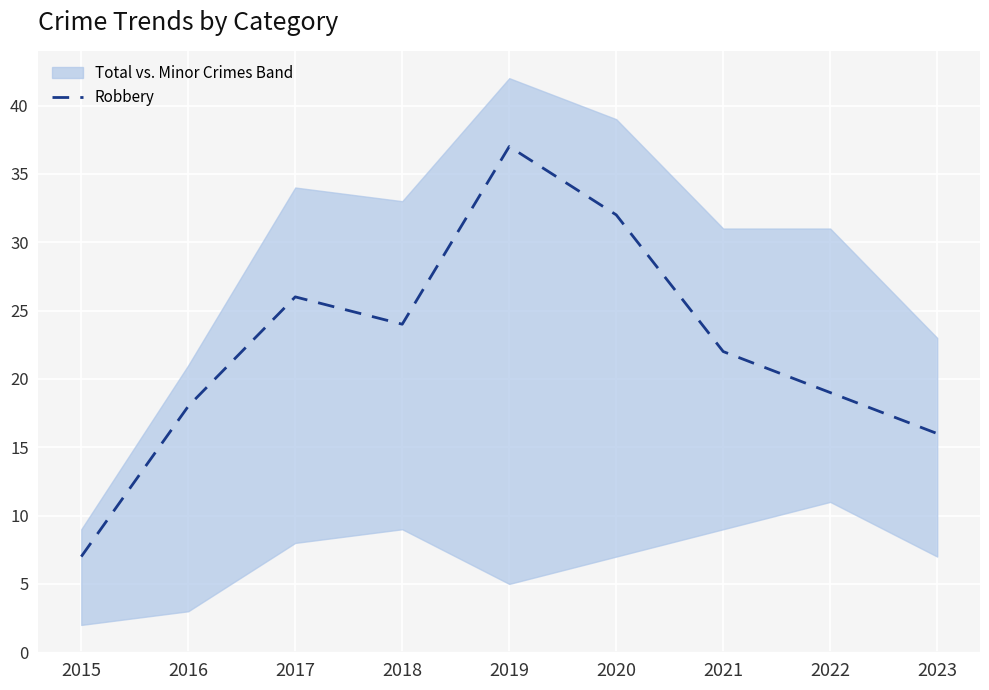

Where is the data nearest to the value 22?

2021